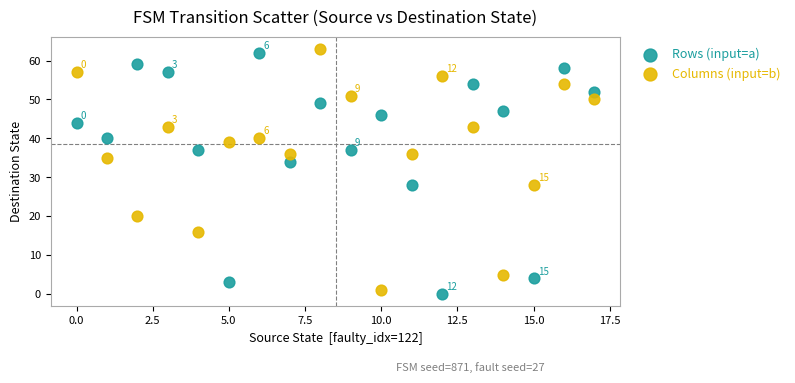

Across all data points, what is the range of Y values (max minus min)?

63